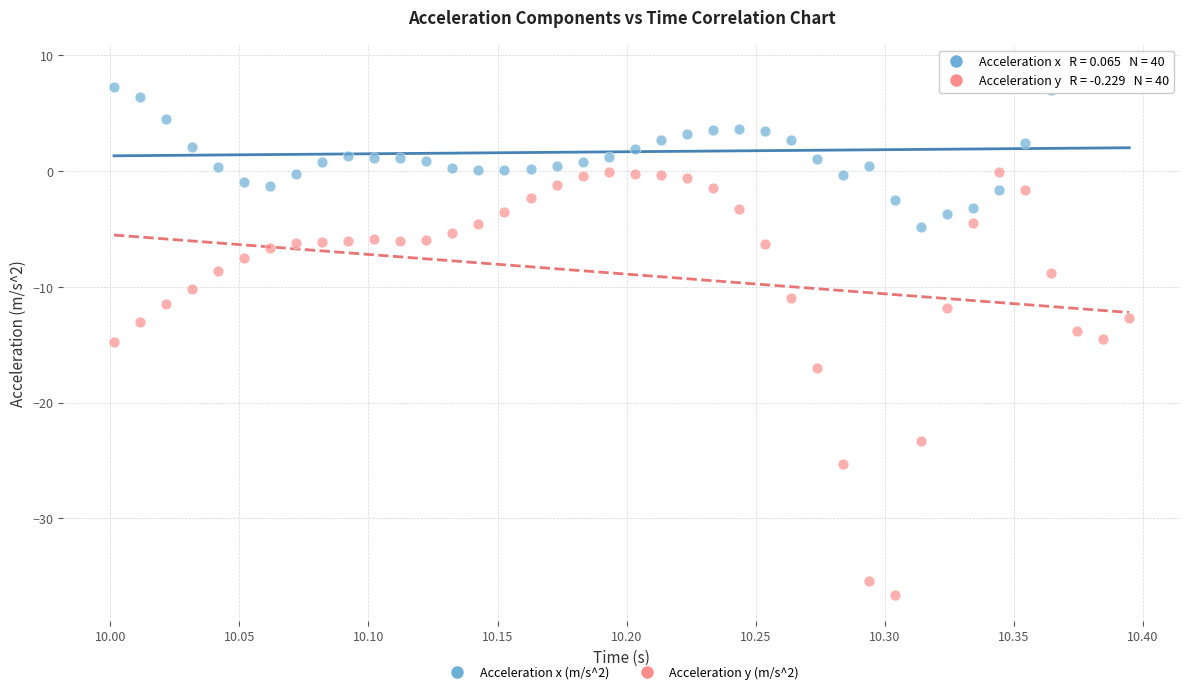

What are all the series names shown in the legend?

Acceleration x (m/s^2), Acceleration y (m/s^2)